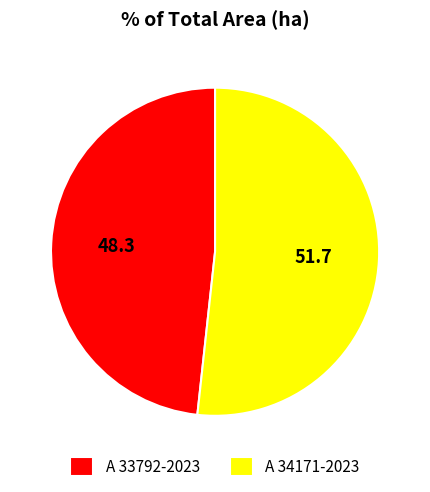

Count the number of slices in the pie.

2